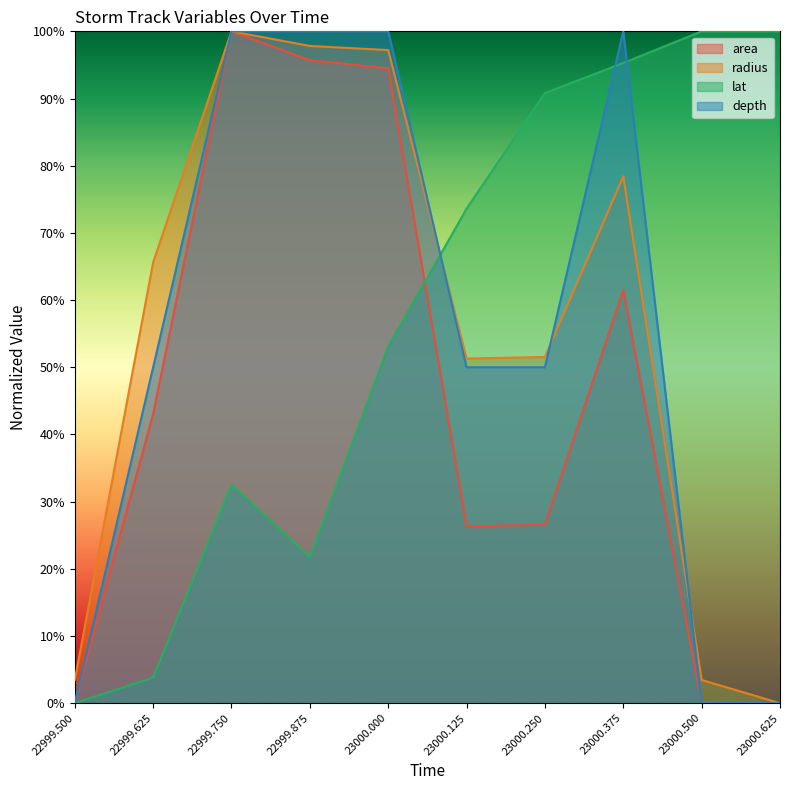

How many lines are shown in the chart?

4